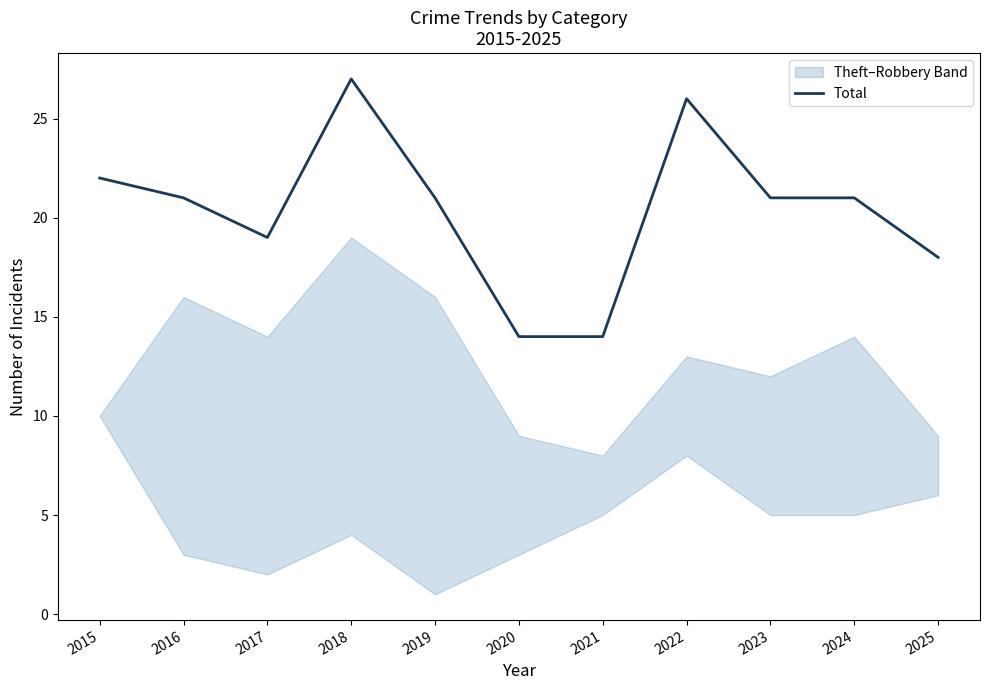

Rank the categories by value from lowest to highest.

2020, 2021, 2025, 2017, 2016, 2019, 2023, 2024, 2015, 2022, 2018